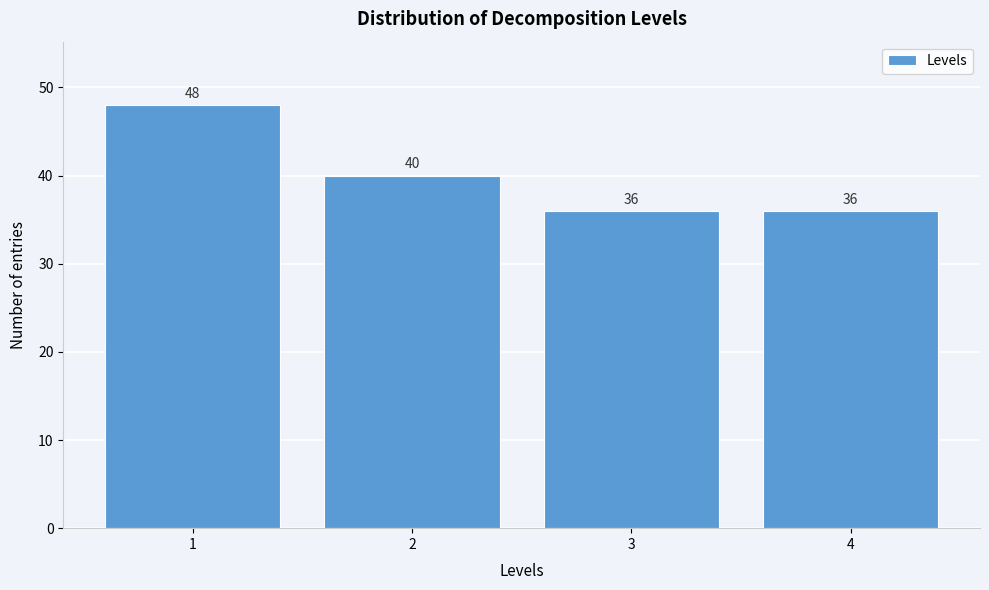

Reading right to left, extract all data points from this chart.

36	36	40	48